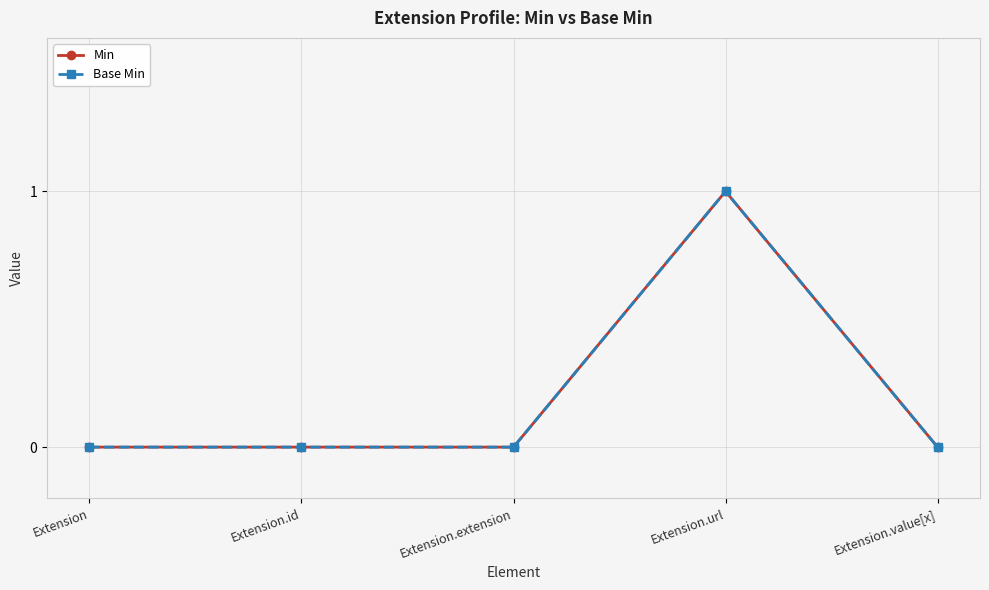

Which series has the largest total across all categories?

Min